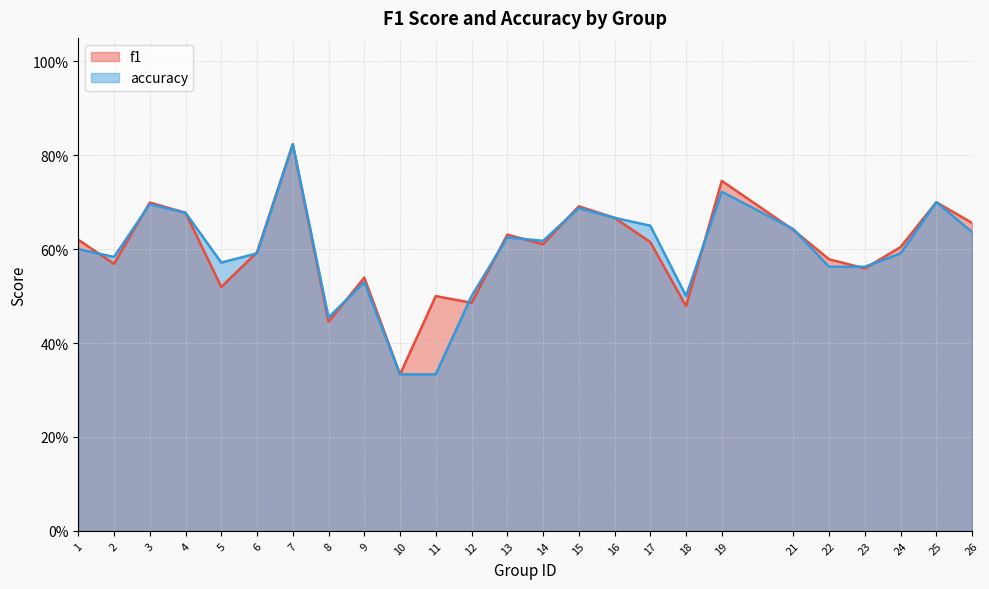

How many times do f1 and accuracy cross each other?

13